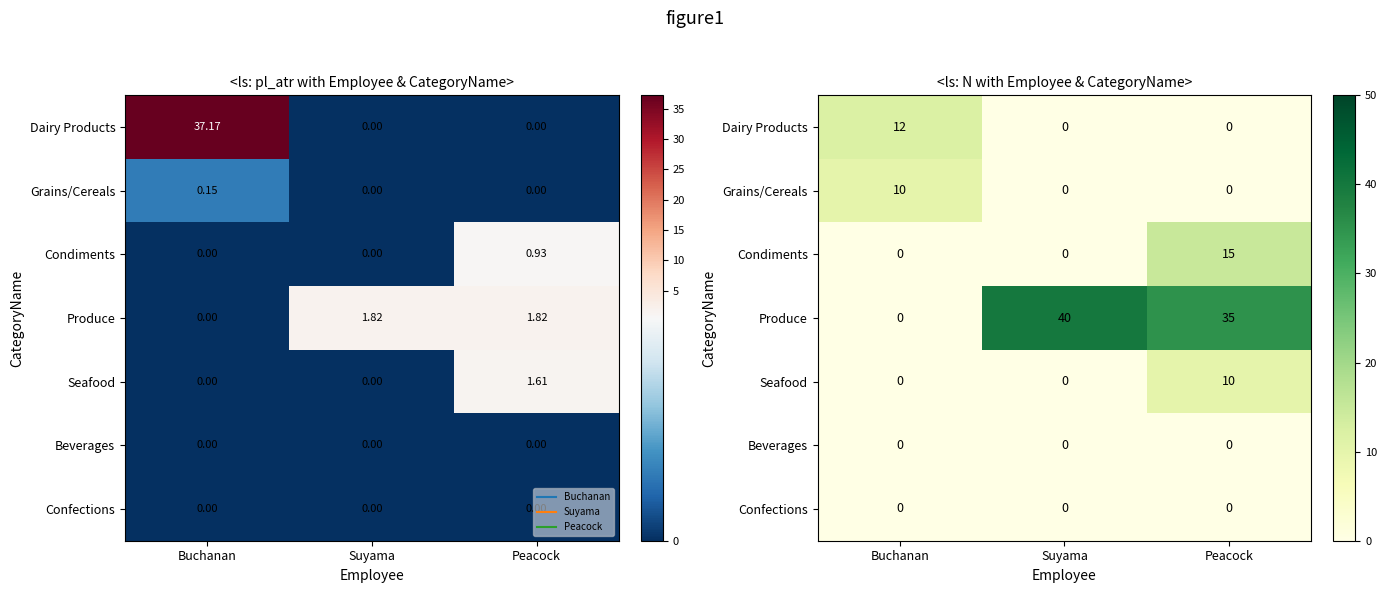

List the series in order of their peak value, lowest first.

Beverages, Confections, Grains/Cereals, Seafood, Dairy Products, Condiments, Produce